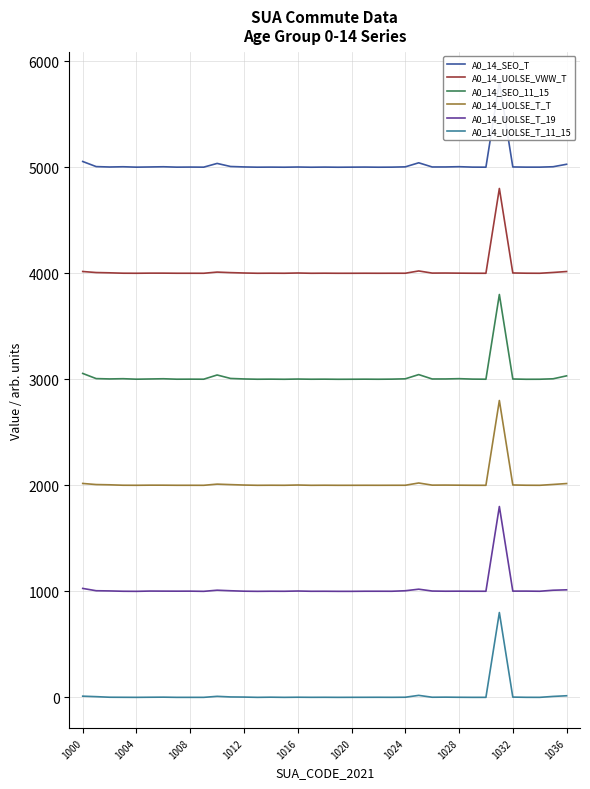

True or false: A0_14_UOLSE_VWW_T and A0_14_SEO_11_15 cross at least once.

False